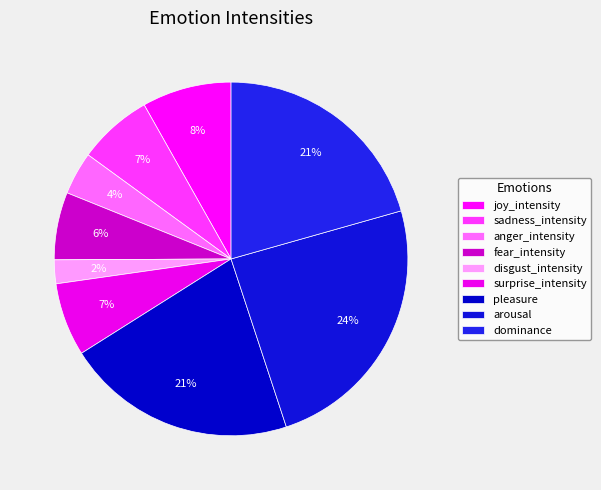

Combined, do arousal and dominance account for over 50%?

No